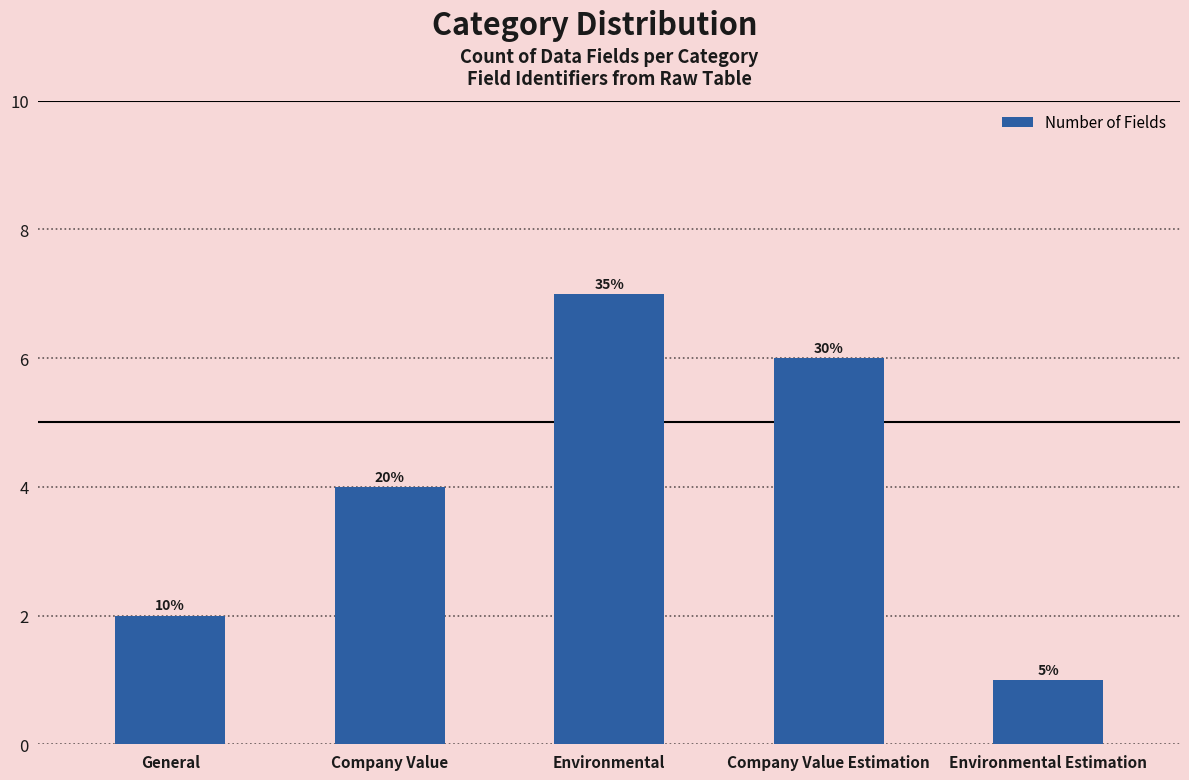

Where is the data nearest to the value 4?

Company Value